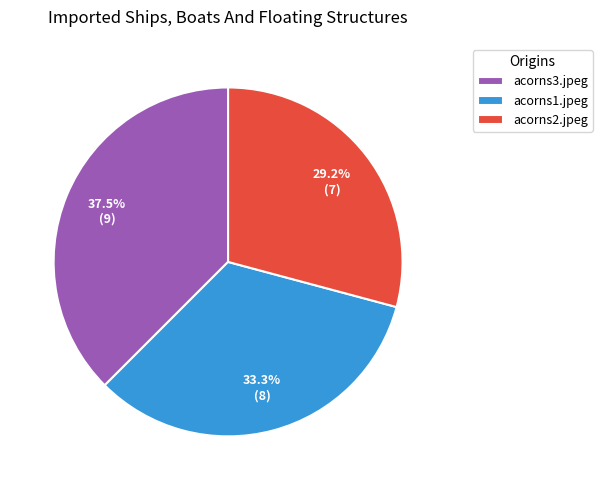

Does acorns1.jpeg represent more than half of the total?

No